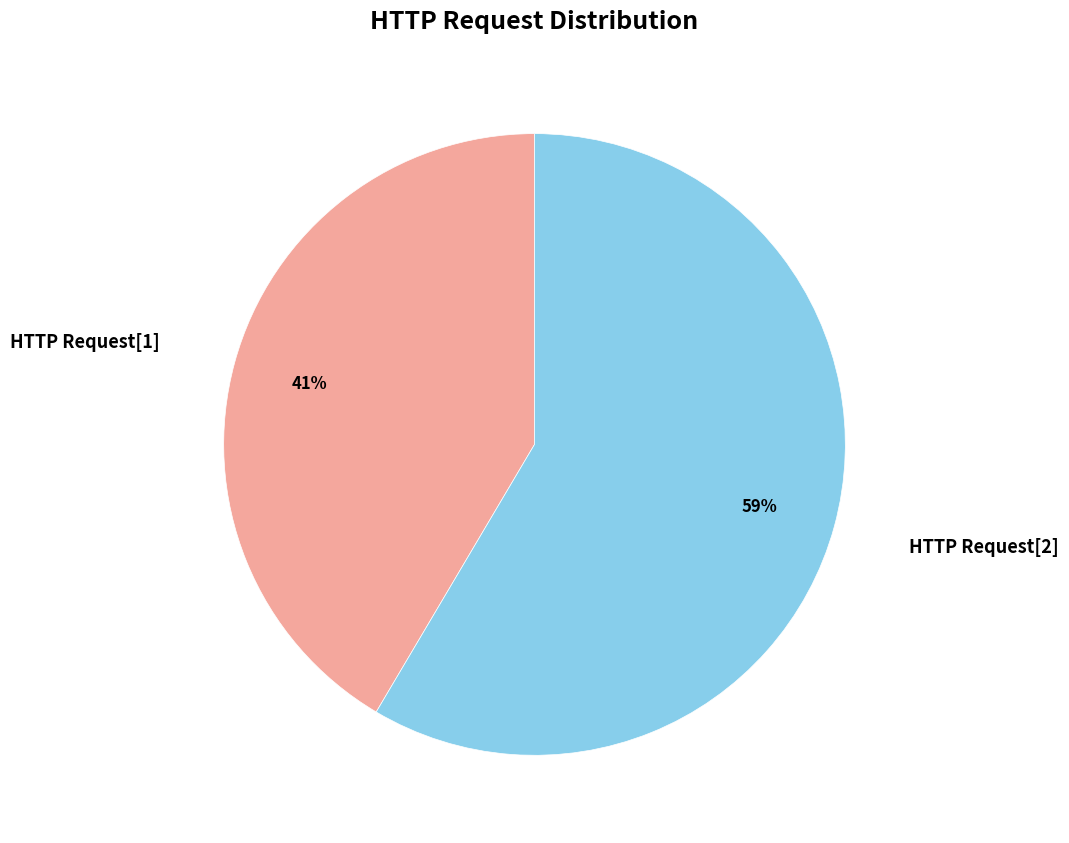

Does any single category account for the majority?

Yes